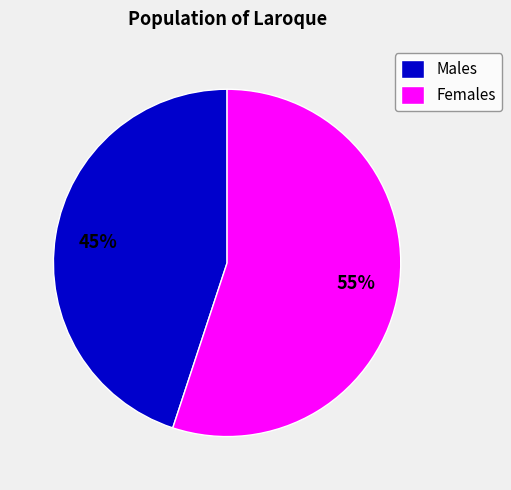

To the nearest percent, what percentage of the pie is Males?

45%